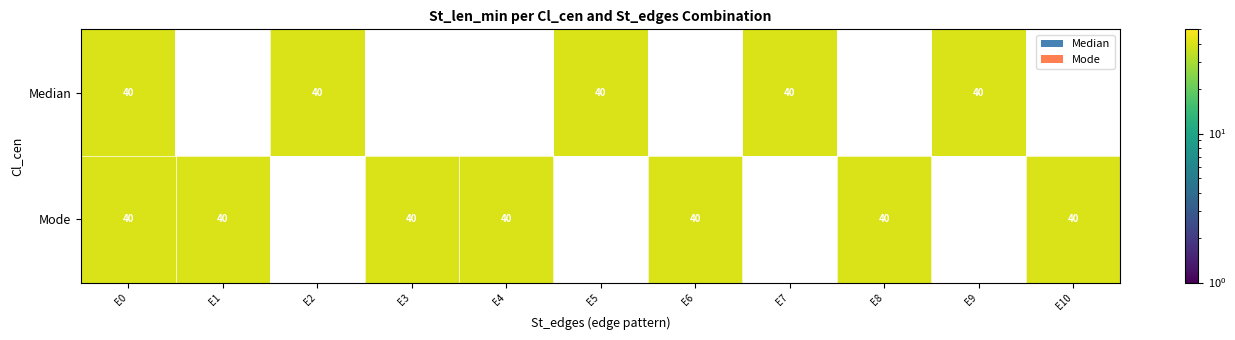

Rank the series by their average value, from highest to lowest.

Mode, Median